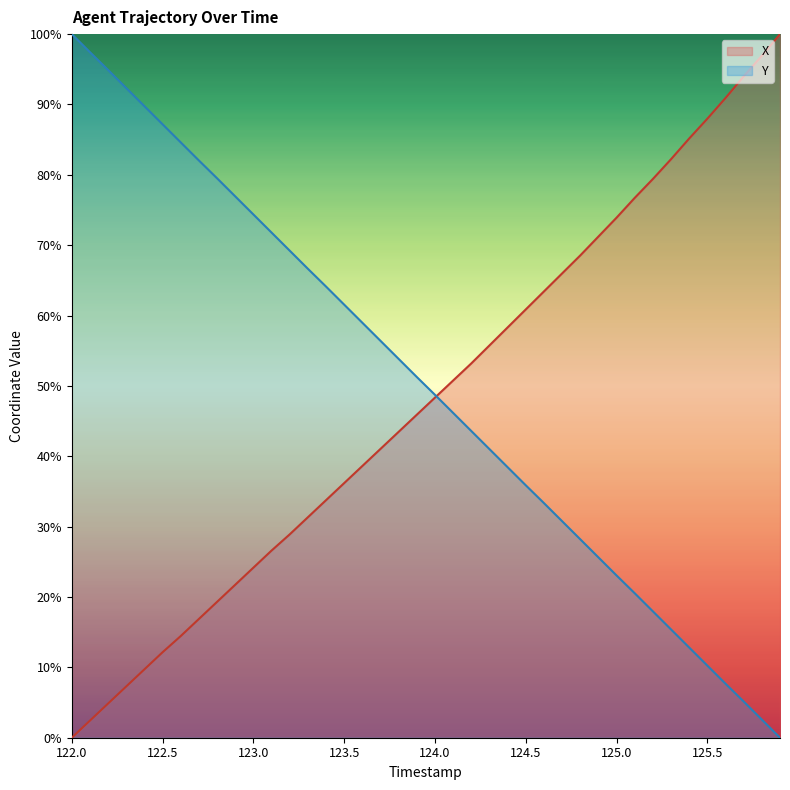

Between 123.2 and 124.6, which series saw the biggest shift?

Y